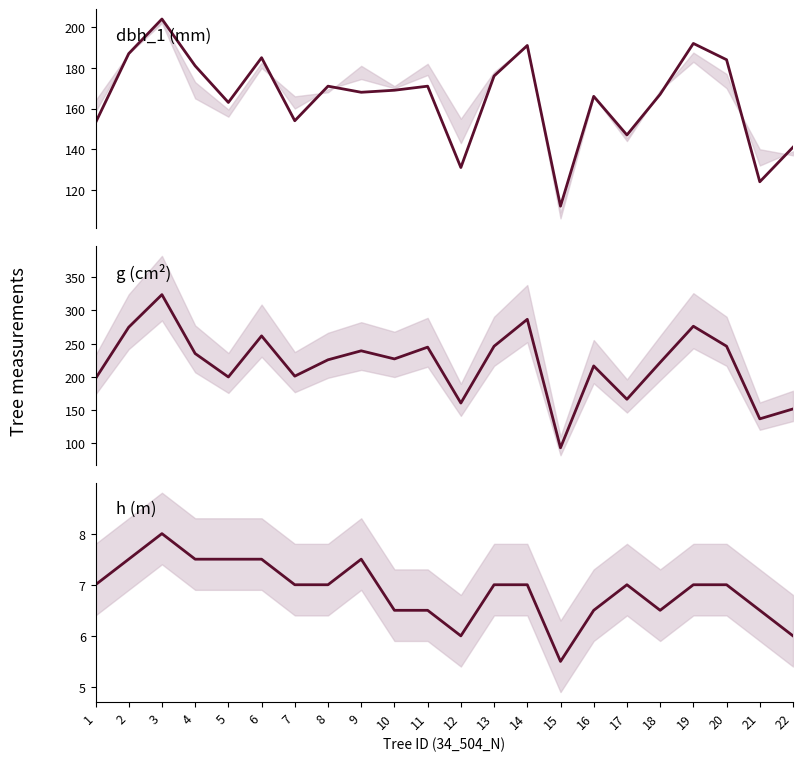

Rank the categories by dbh_1 value from lowest to highest.

15, 21, 12, 22, 17, 1, 7, 5, 16, 18, 9, 10, 8, 11, 13, 4, 20, 6, 2, 14, 19, 3